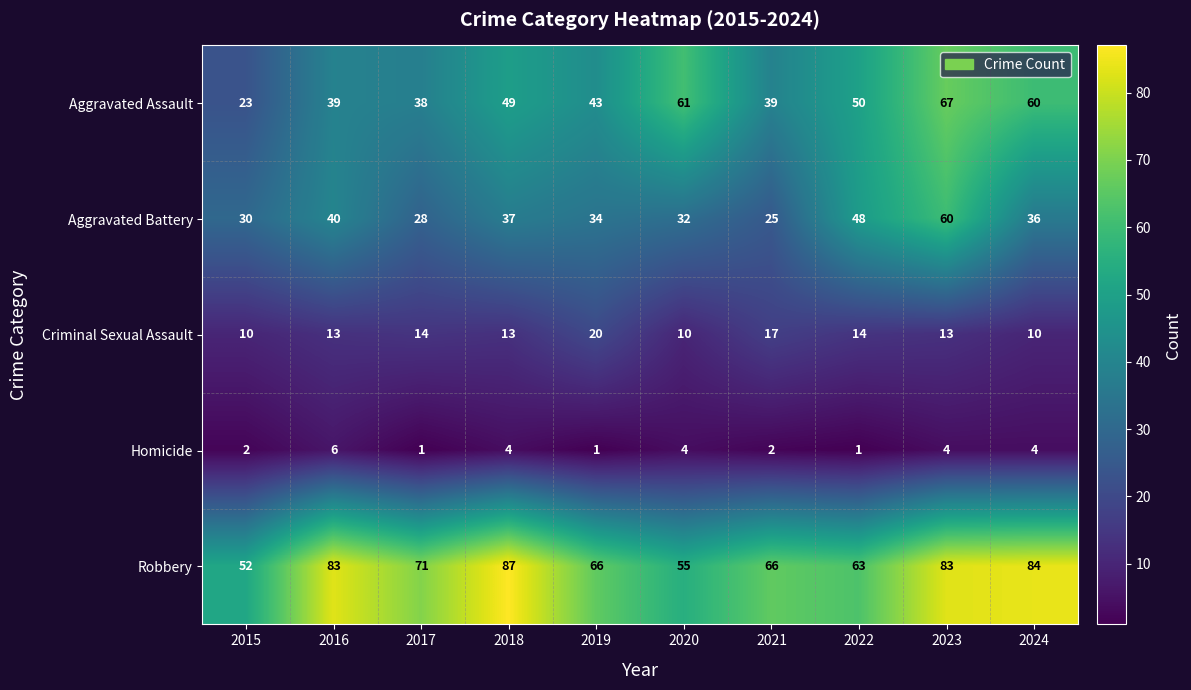

What is the total value across all series at 2017?

152